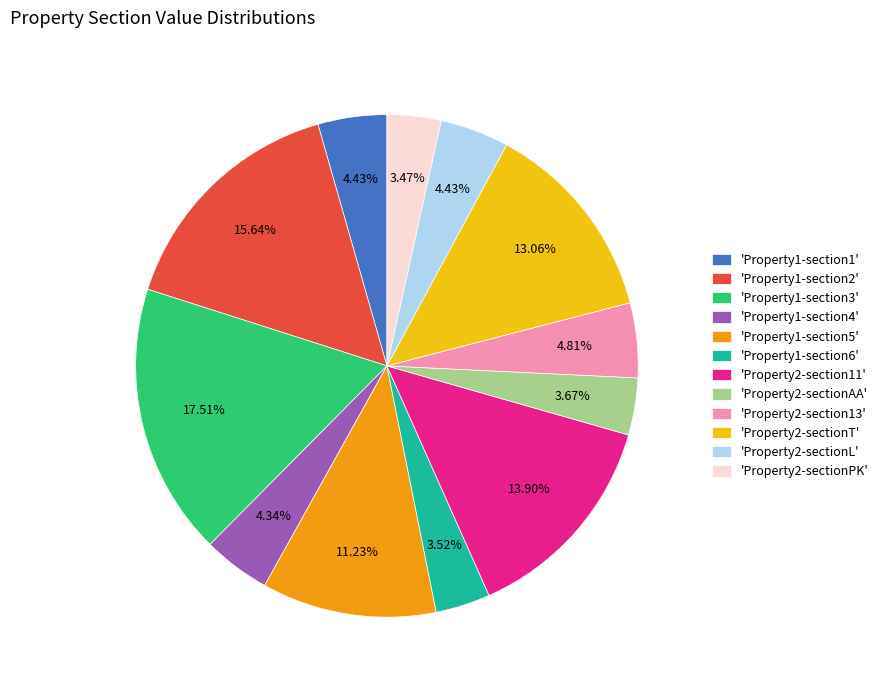

Is 'Property2-section11' the majority of the pie?

No